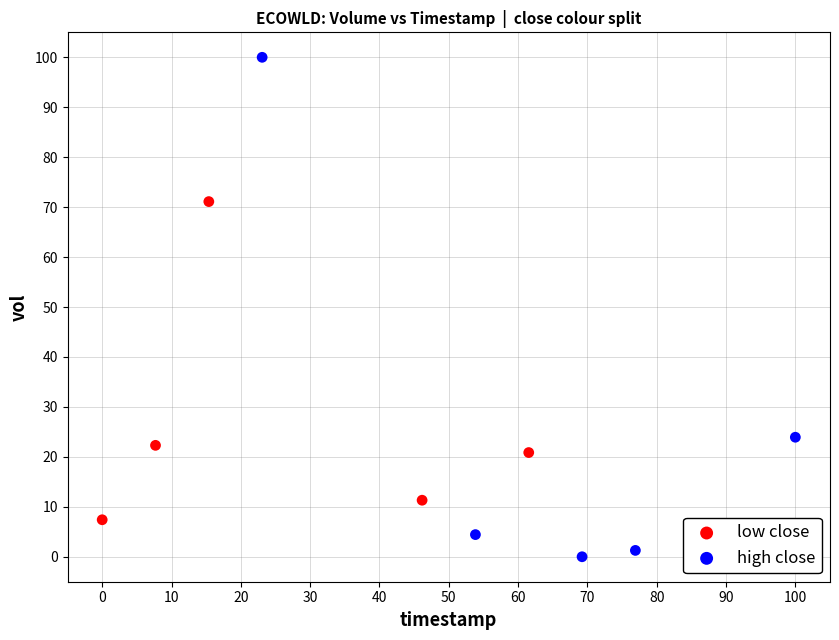

Which series has the largest Y range (max minus min)?

high close